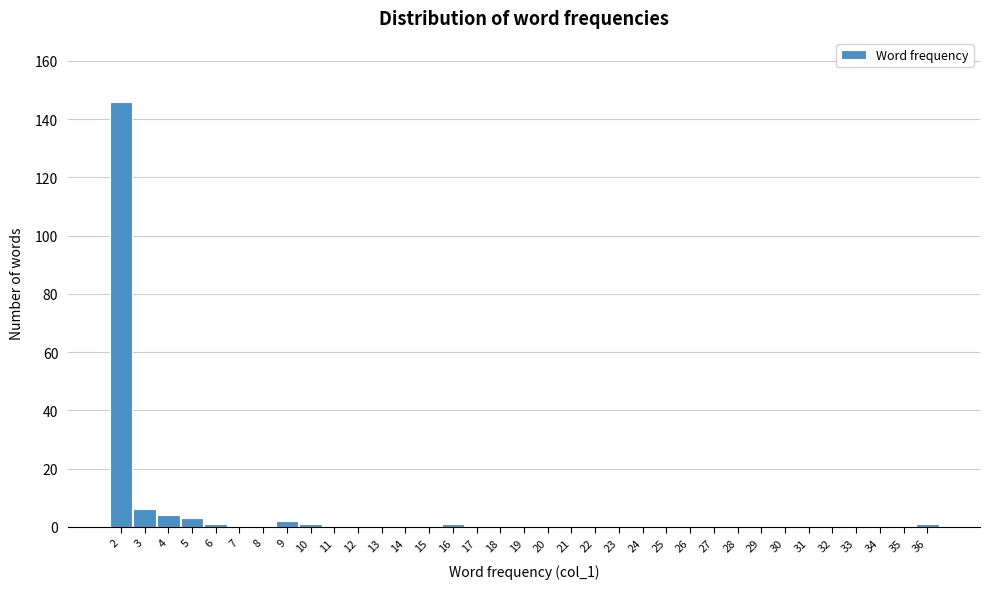

True or false: the data shows 1 at 10.

True